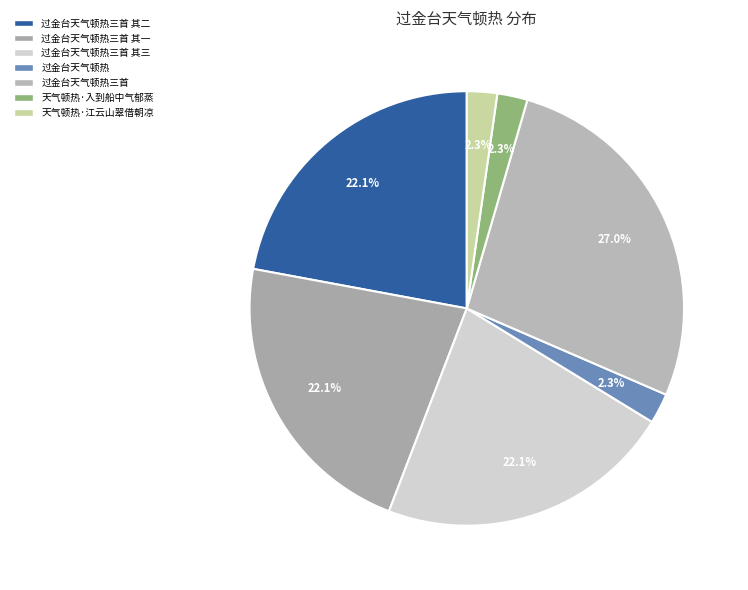

Is there any slice that represents more than half of the pie?

No